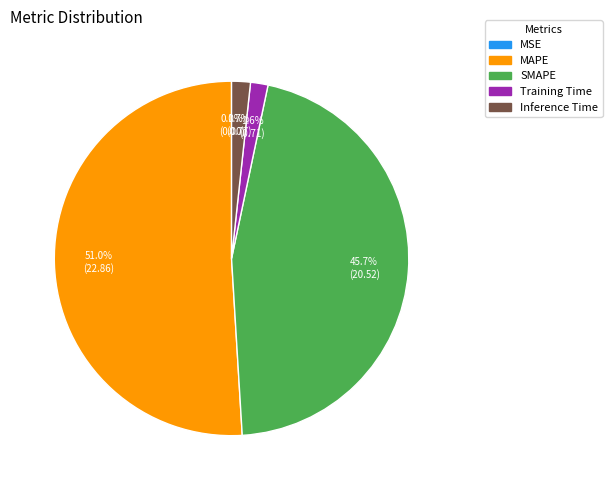

How much of the chart is everything except Inference Time?

98.3%